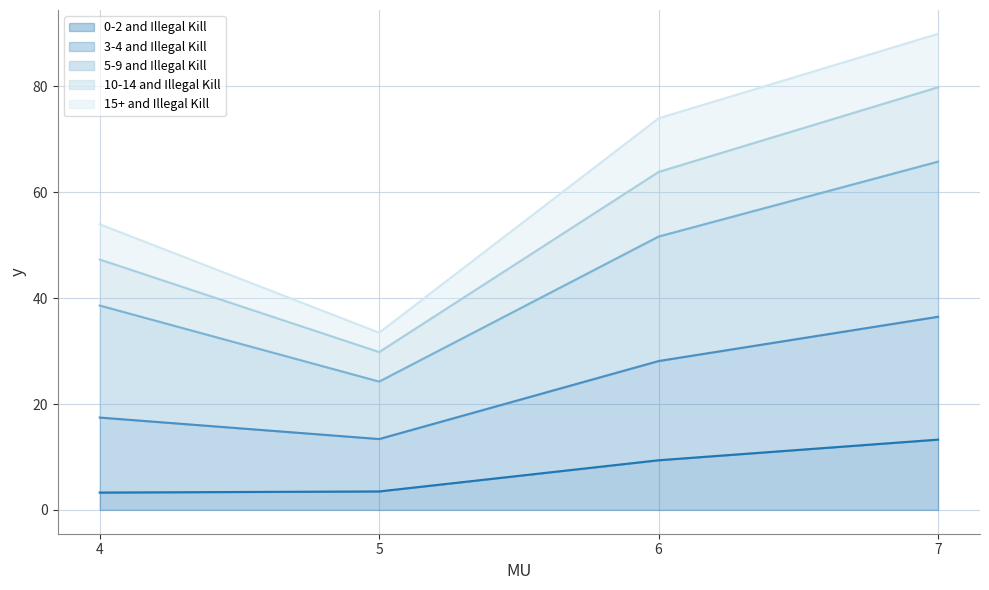

What value does the 0-2 and Illegal Kill series have at 6?

9.4